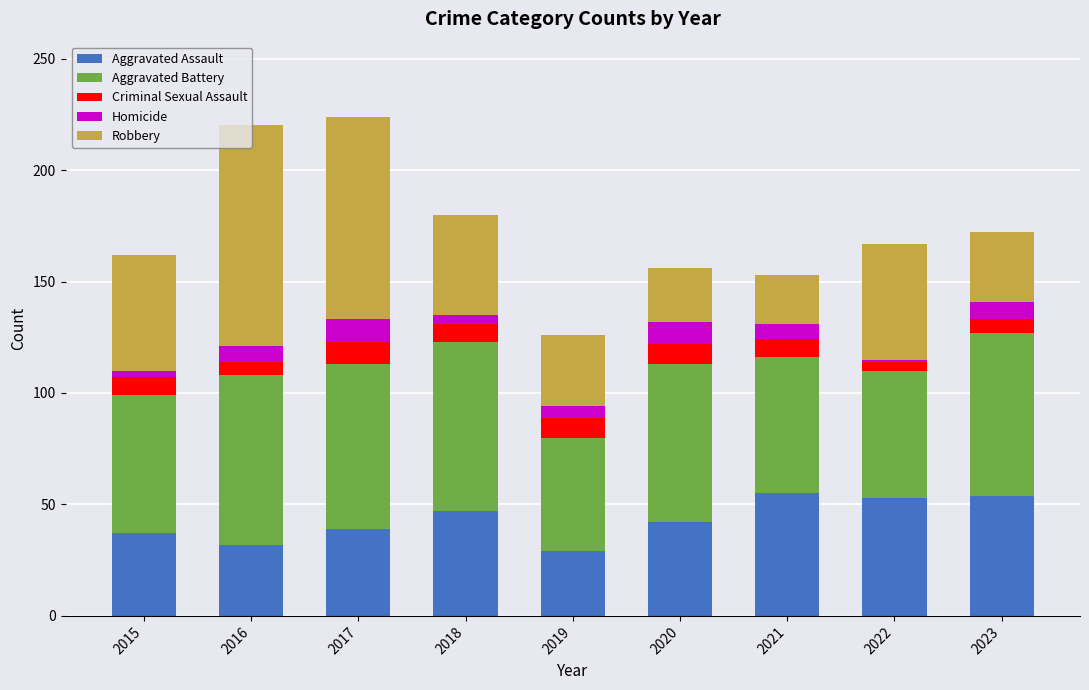

Are the bars horizontal?

No